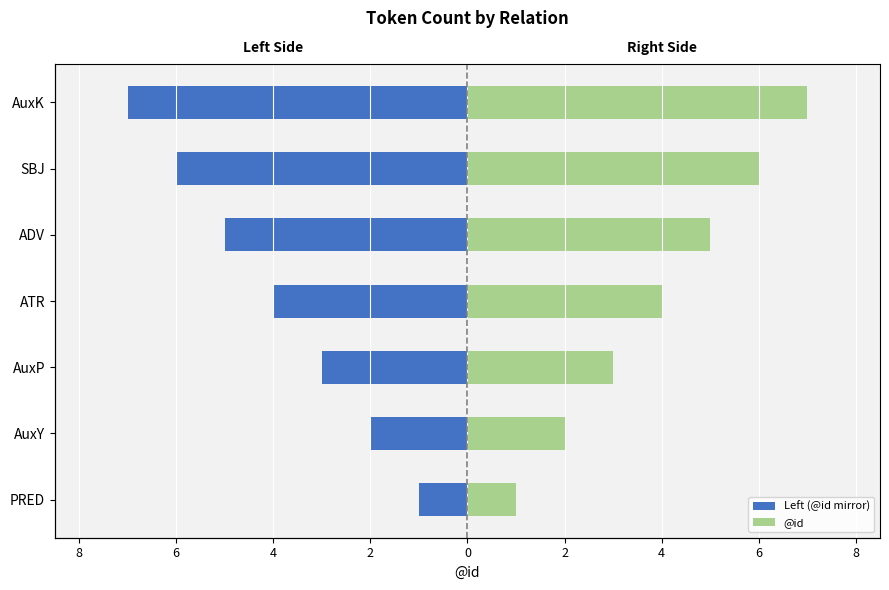

Which series has the widest spread of values?

Left (@id mirror)